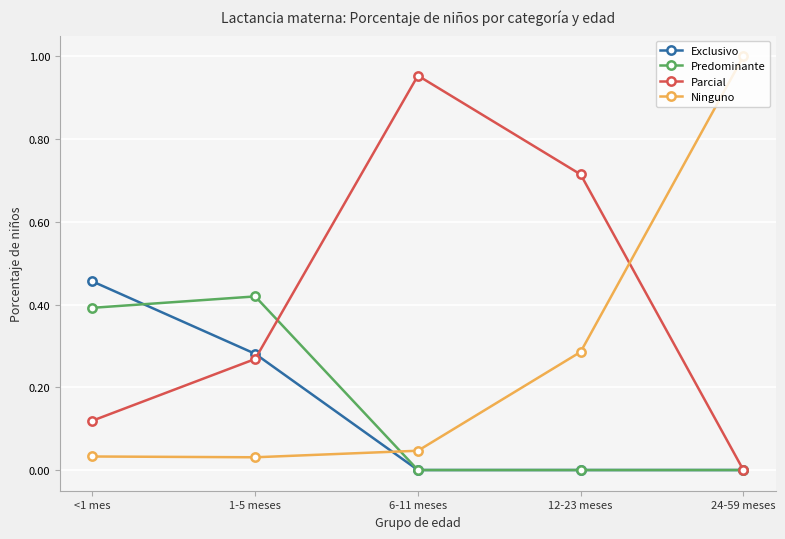

The Ninguno series shows 0.5 at 12-23 meses. True or false?

False